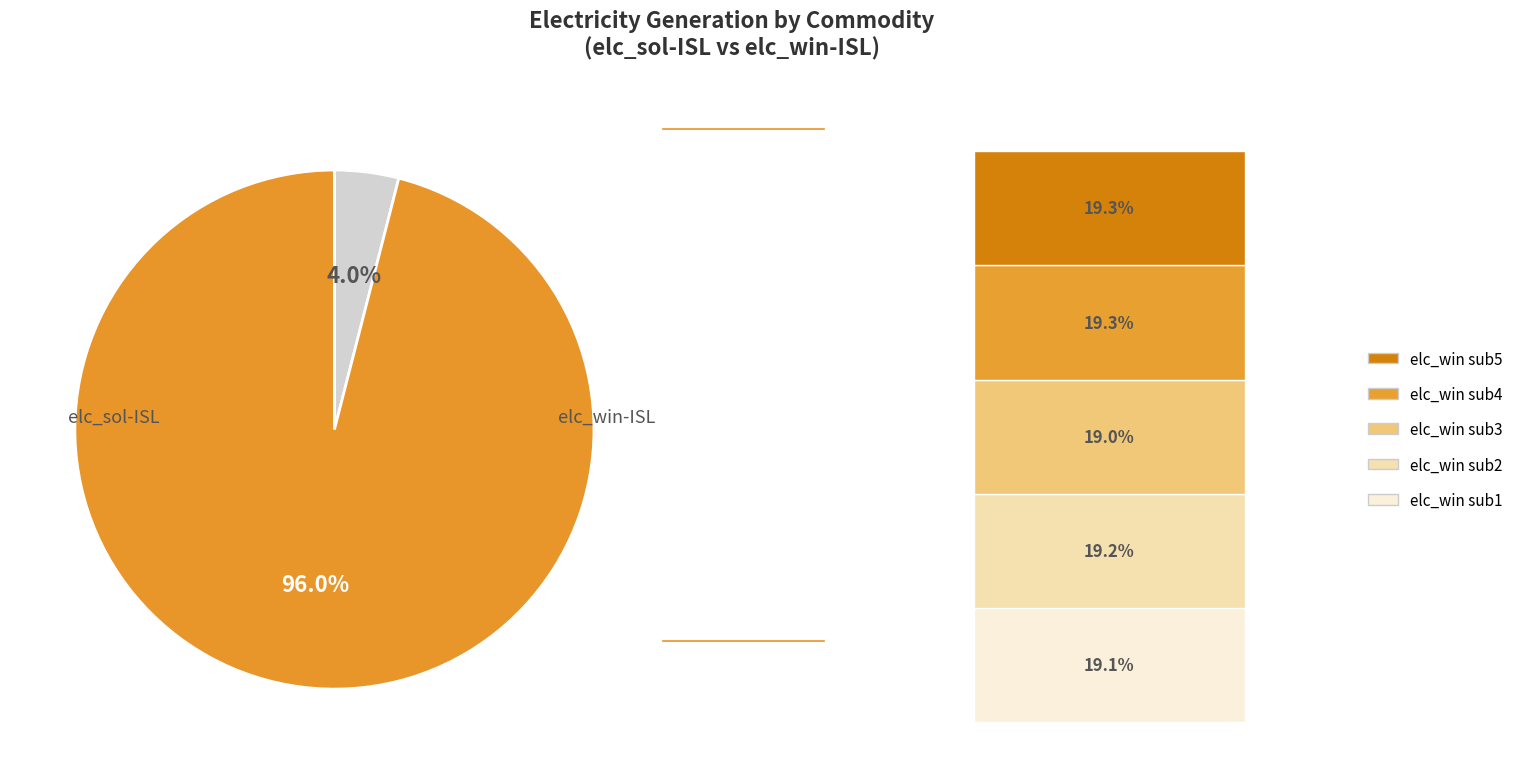

Is there a majority slice in this chart?

Yes